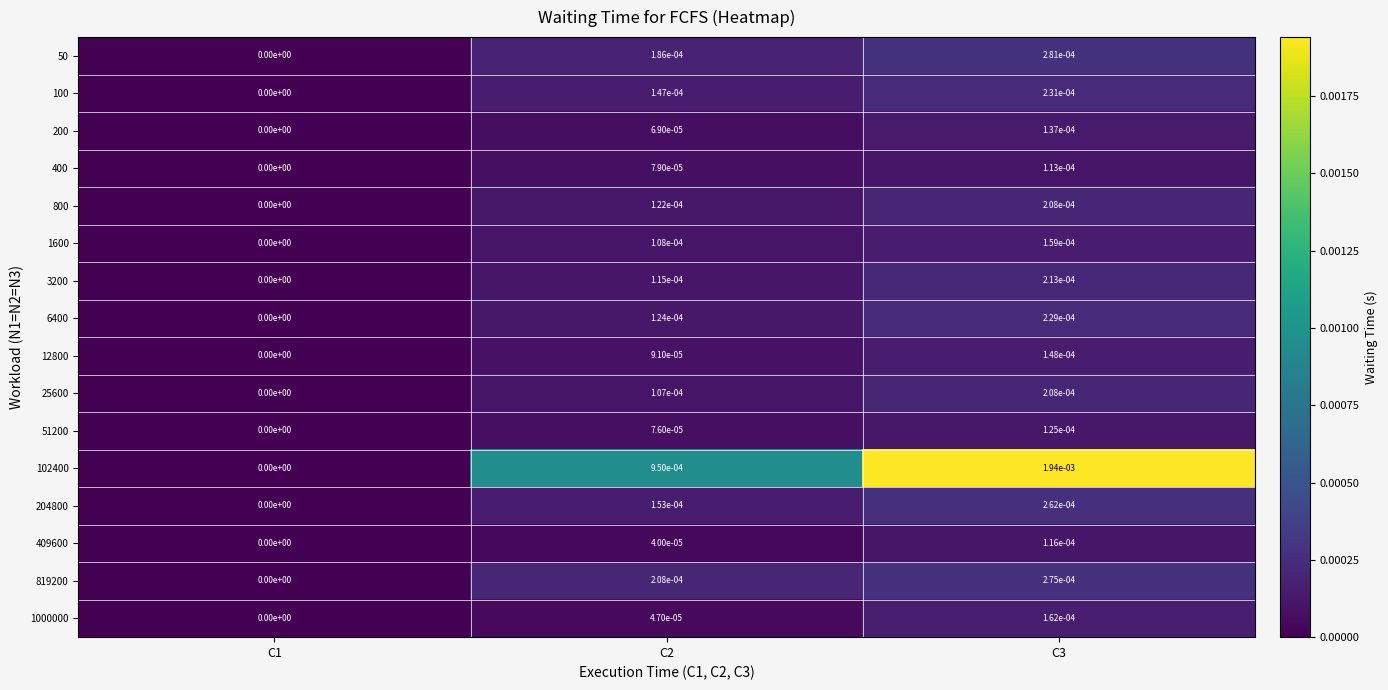

Is it true that 409600 equals 0.0 at C2?

True